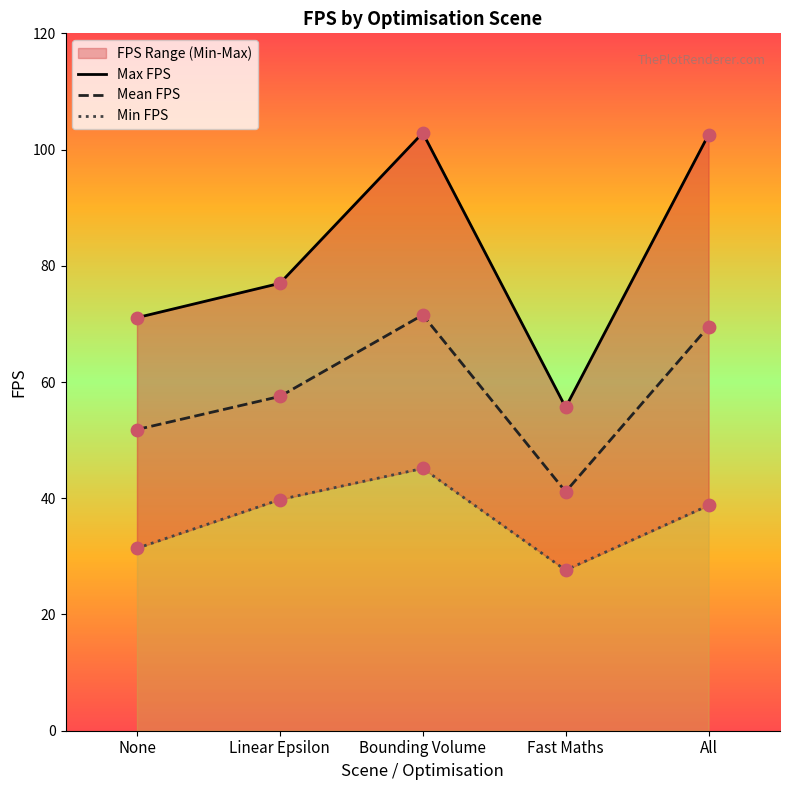

Which series has the widest spread of Y values?

Max FPS